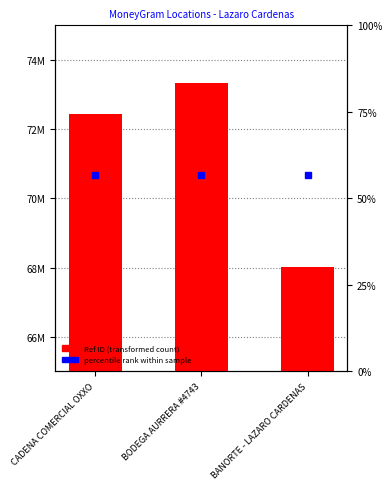

What is the smallest value displayed?

68024031